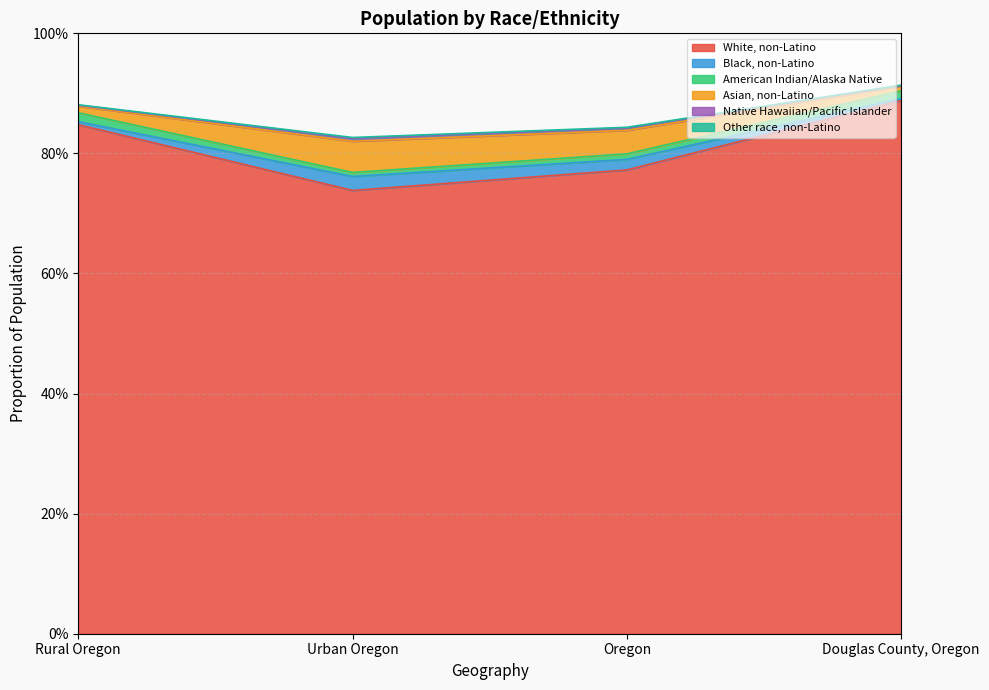

Count the White, non-Latino values in the range 0 to 1.

4